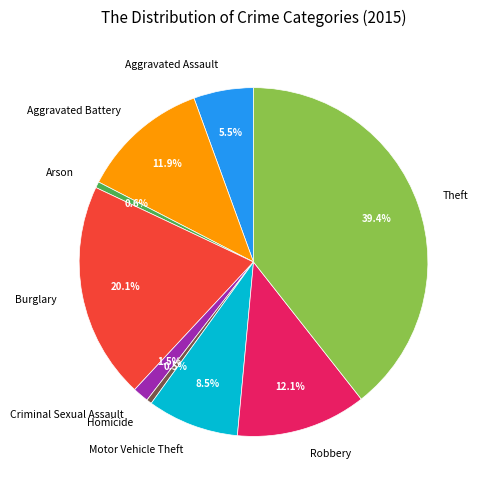

To the nearest percent, what is the combined percentage of Aggravated Battery and Aggravated Assault?

17%